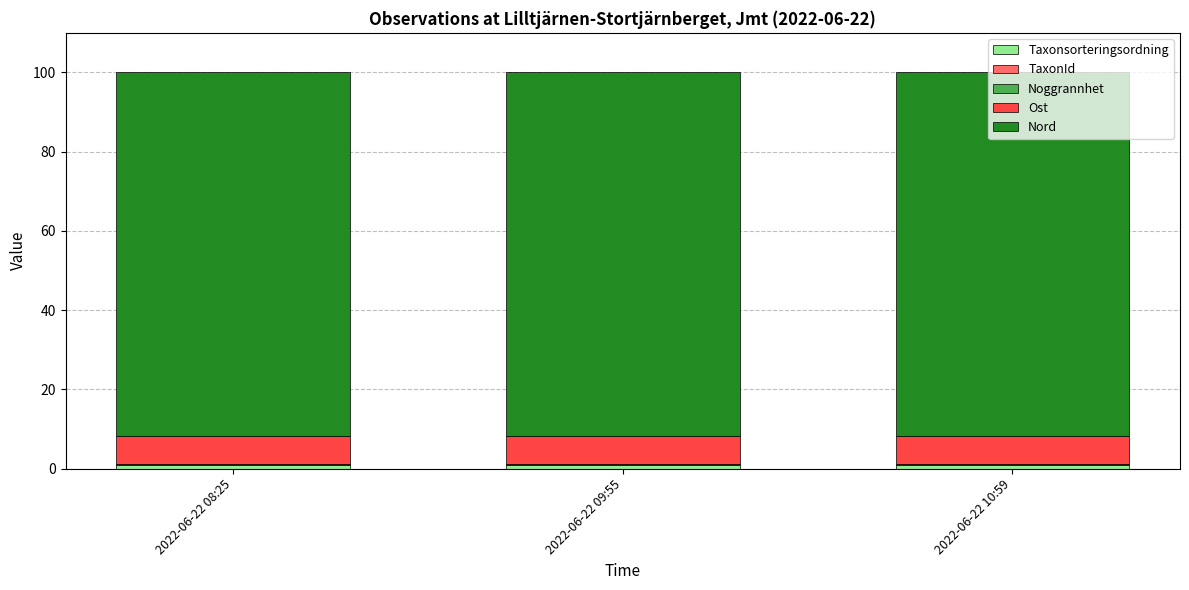

What is the sum of all TaxonId values?

0.3